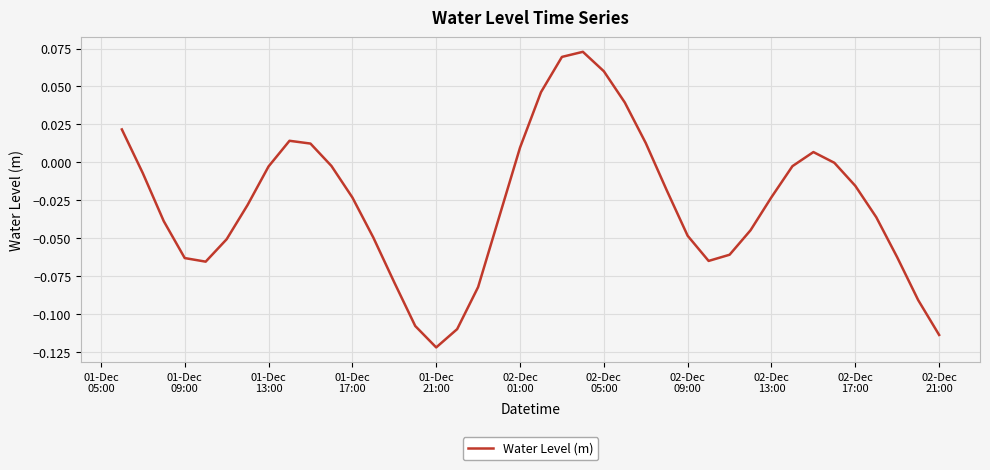

Does the chart display data point markers on the line(s)?

No